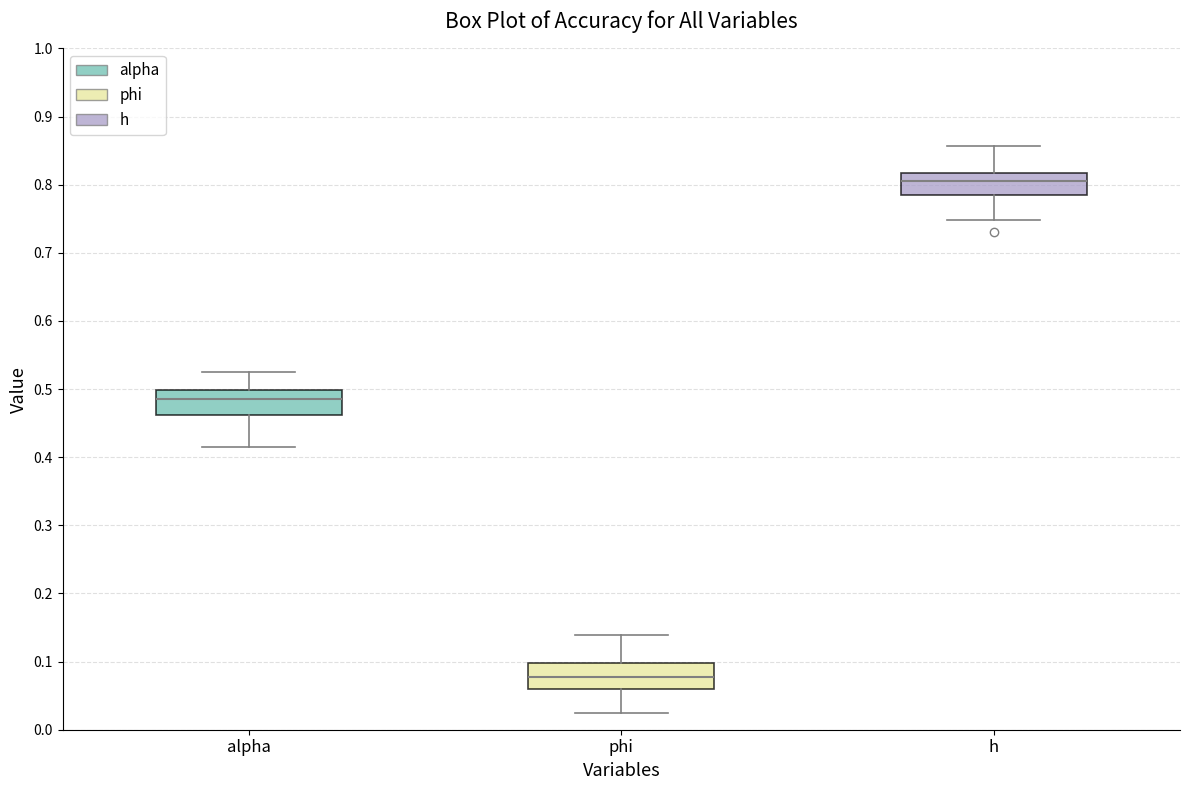

Which box has the lowest median line?

phi